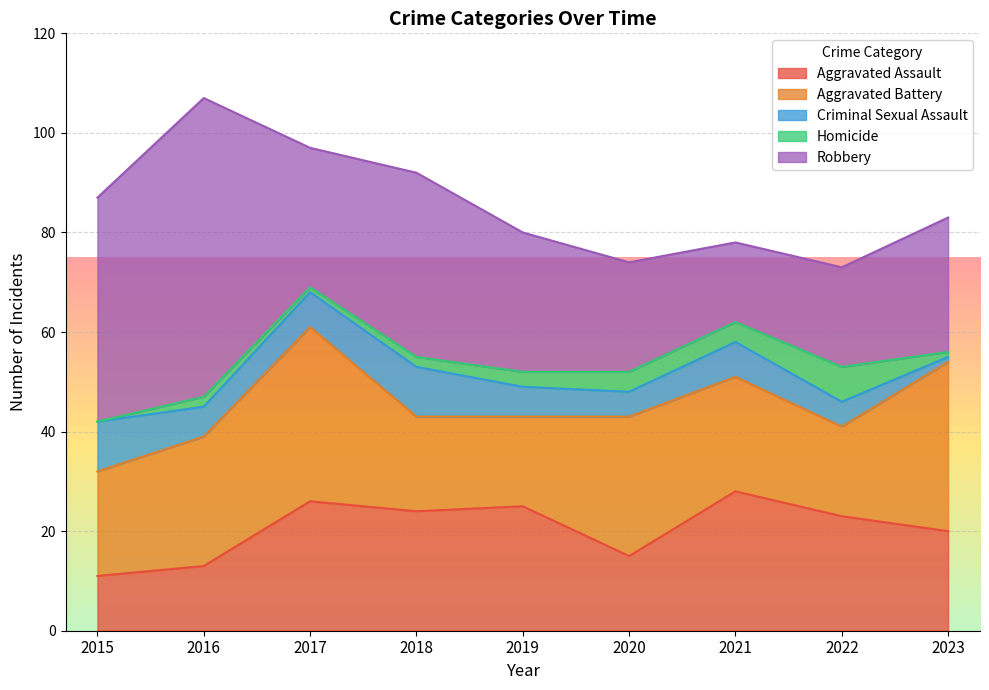

Between which two adjacent categories do Robbery and Aggravated Battery first intersect?

2016 and 2017